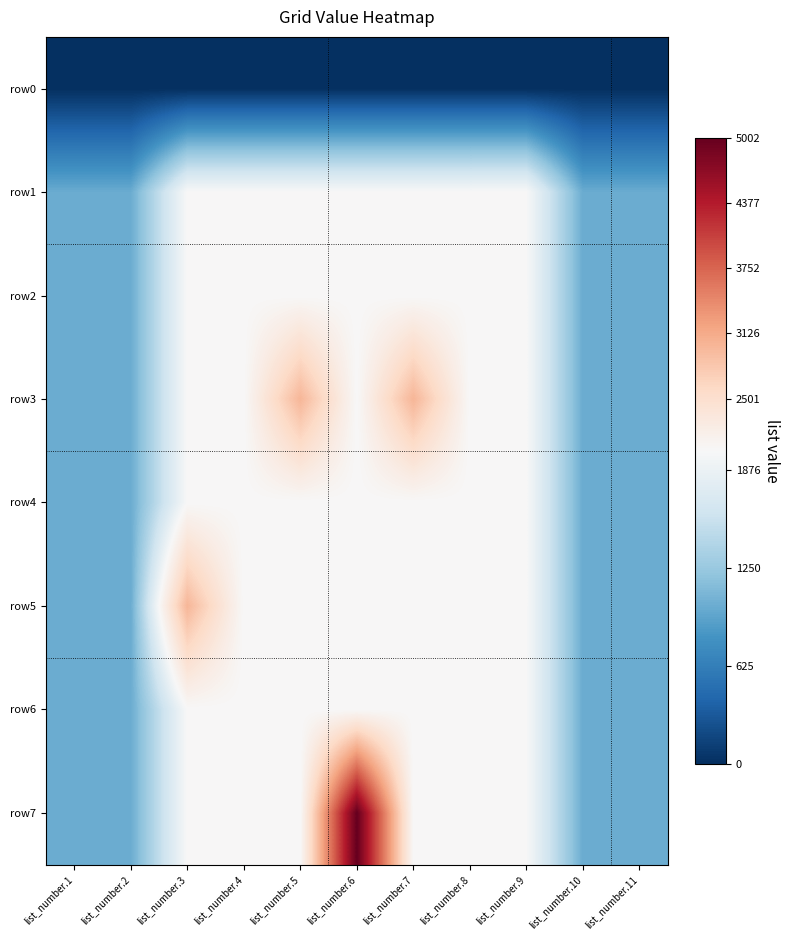

Count the number of data series in this chart.

8